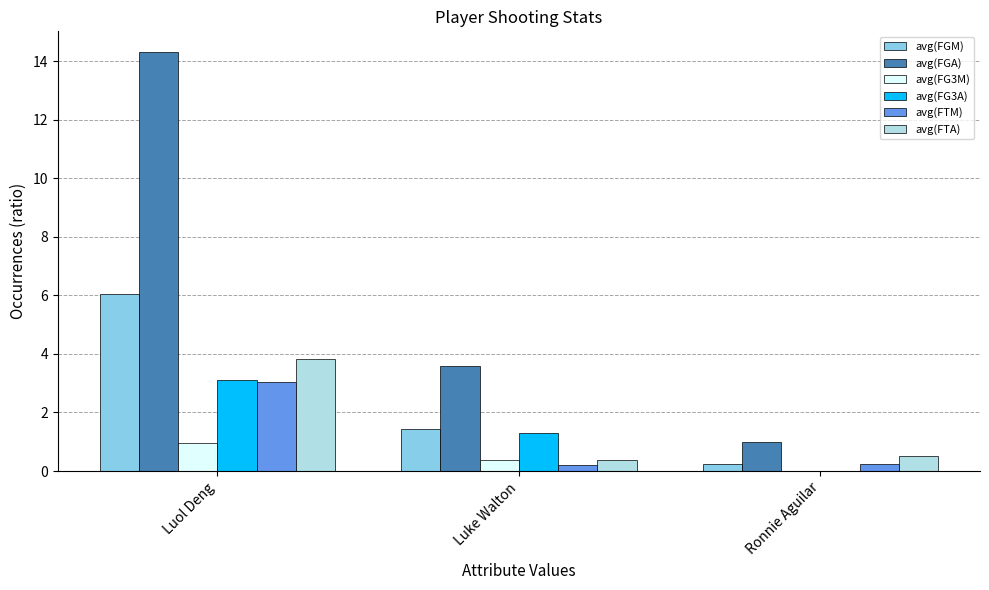

How many data points in avg(FG3A) are above 1?

2